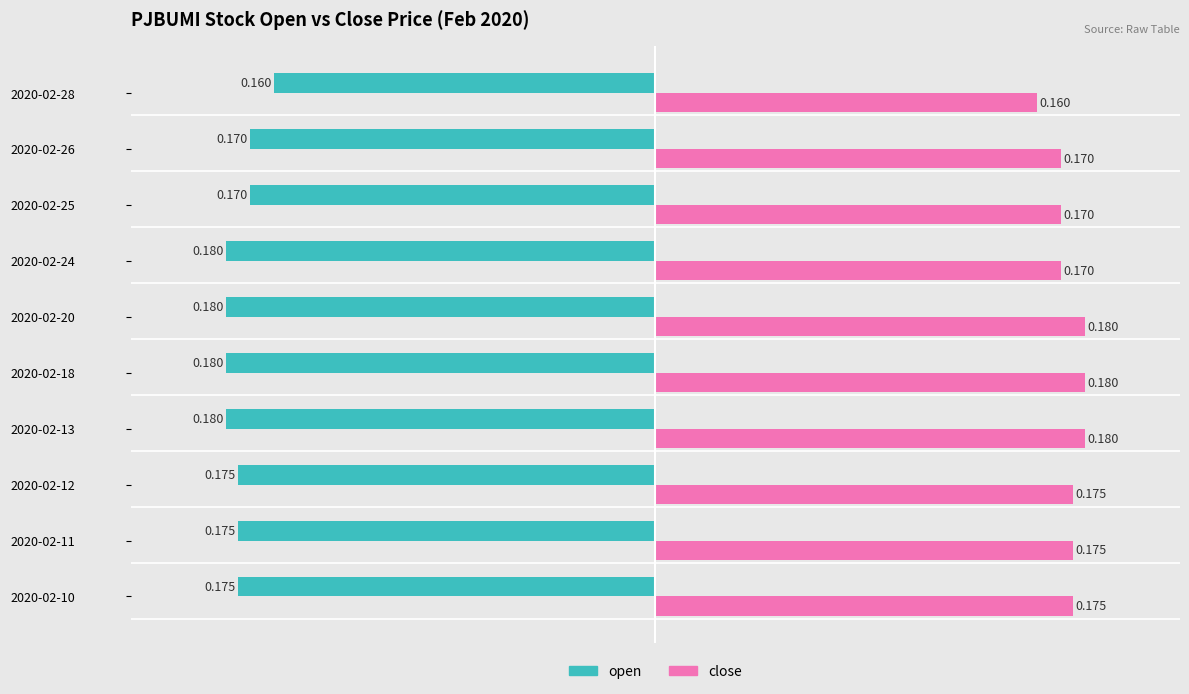

Which series has the largest total across all categories?

close